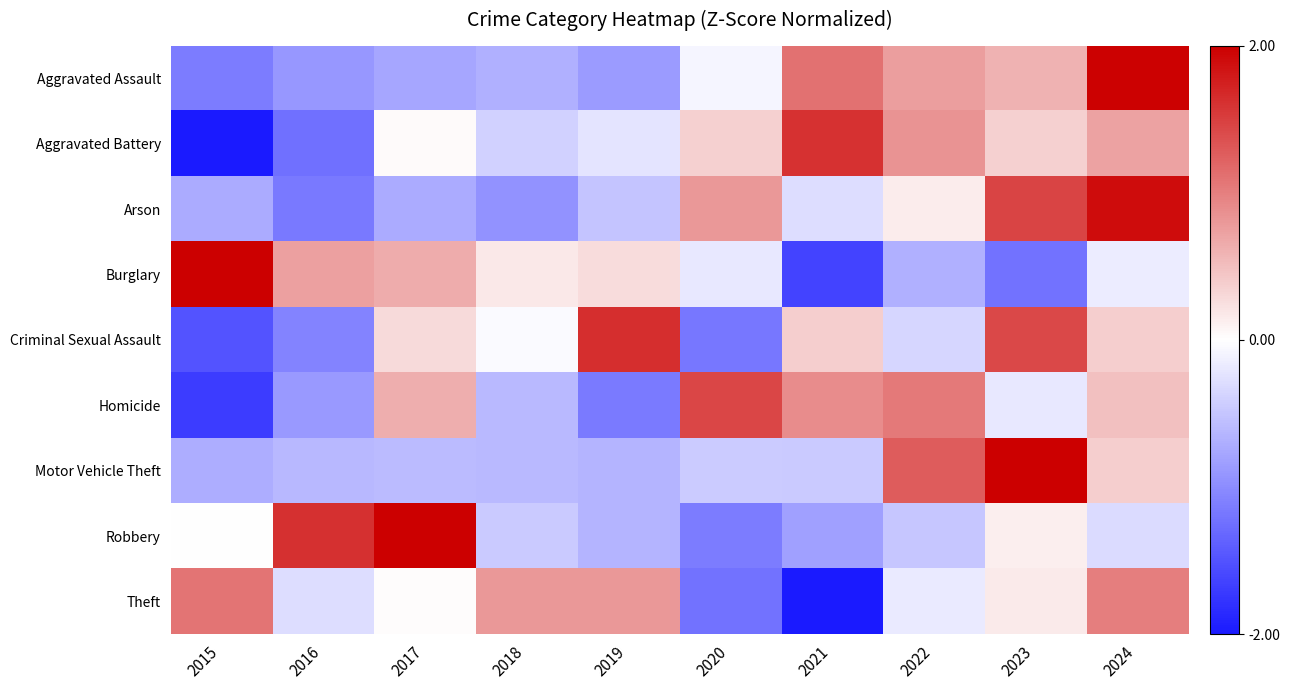

At which category is the sum across all series the highest?

2024